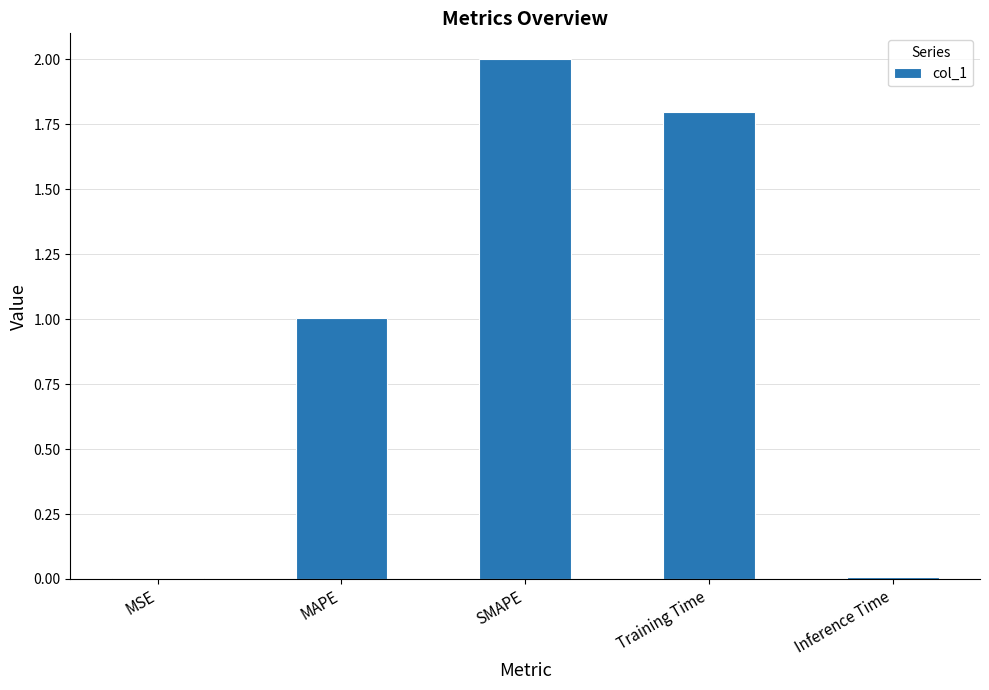

Which label corresponds to the largest value in the chart?

SMAPE